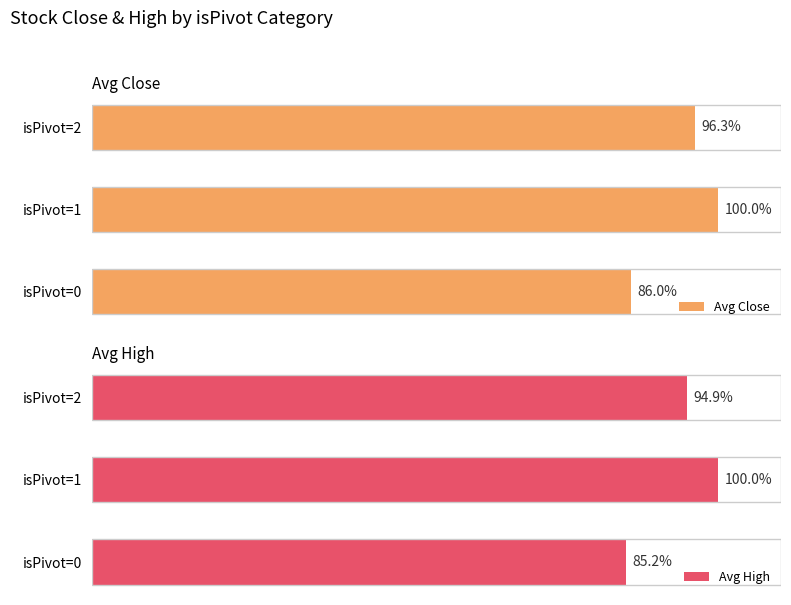

What are all the series names shown in the legend?

Avg Close, Avg High